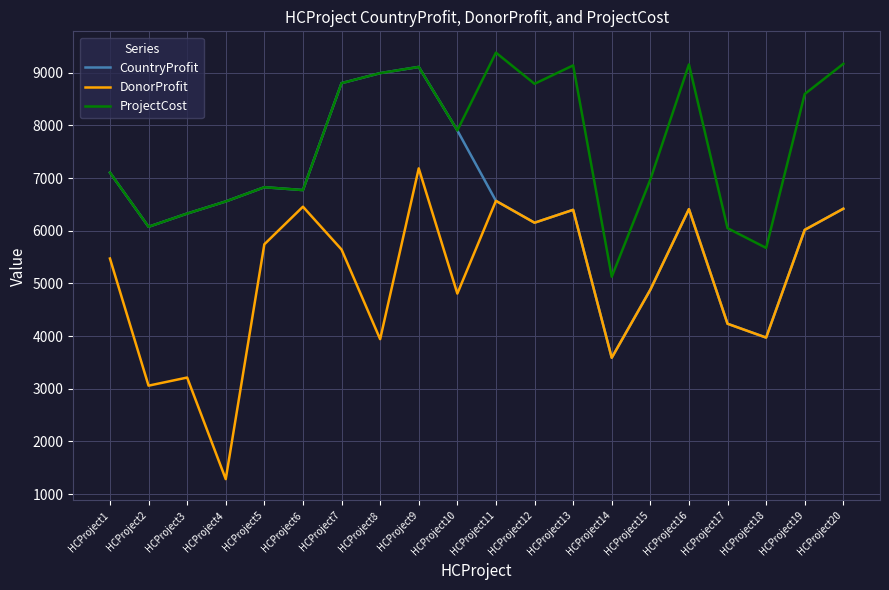

Which category has the lowest value in the CountryProfit series?

HCProject14